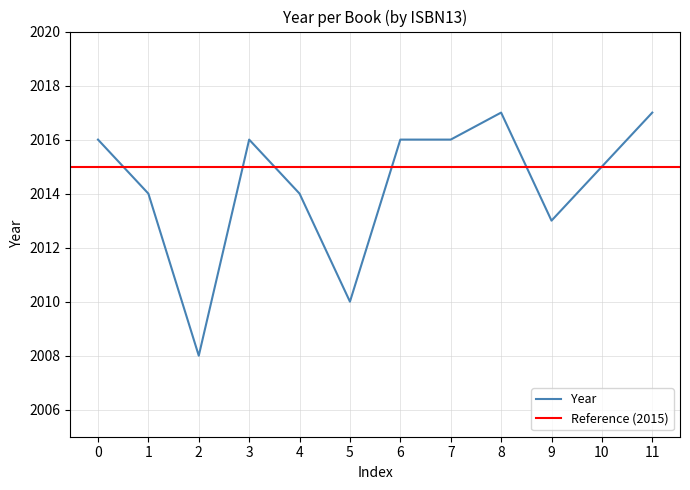

How many interior local peaks (higher than both neighbors) does the data have?

2